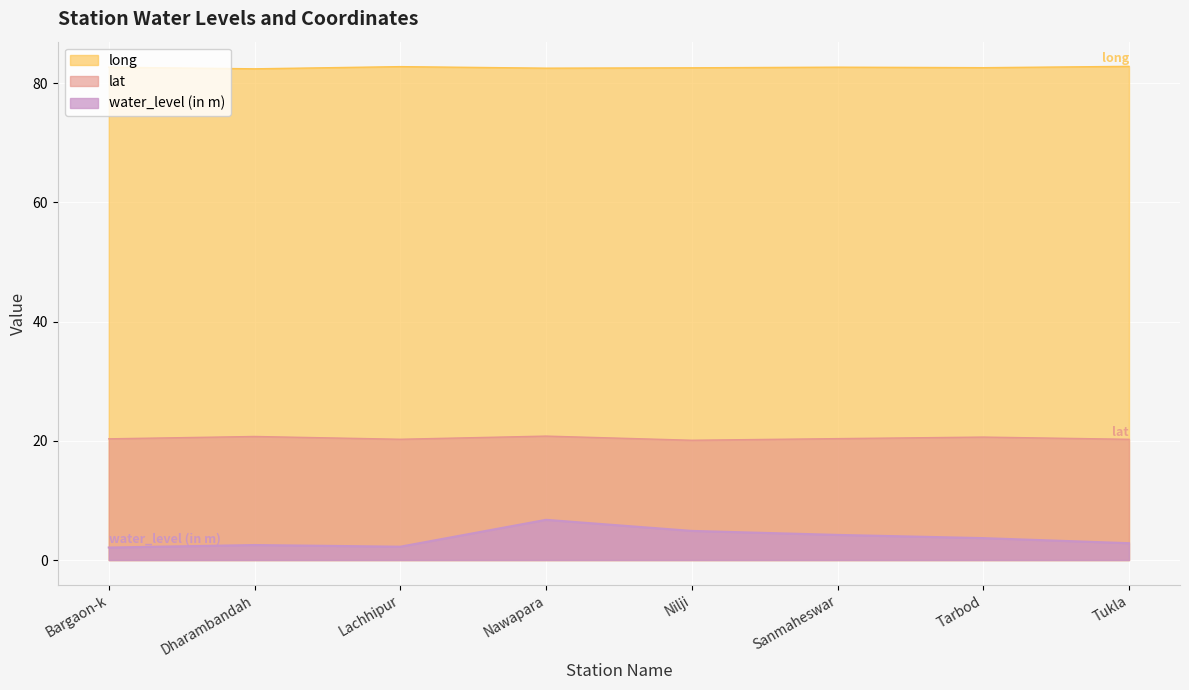

True or false: long has a value of 116.2 at Nawapara.

False